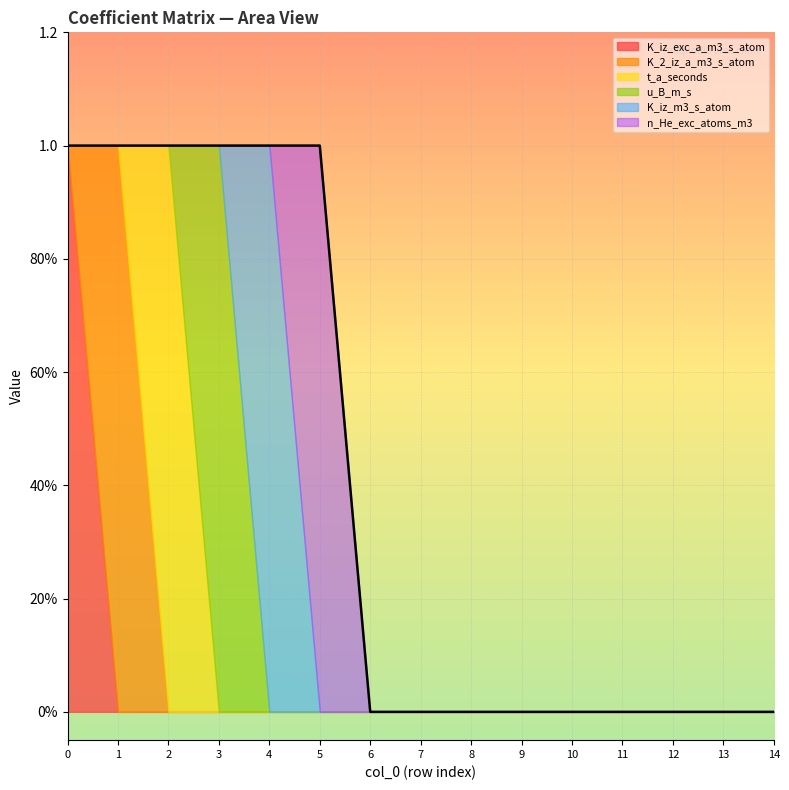

At 10, list the series in order from largest to smallest.

K_iz_exc_a_m3_s_atom, K_2_iz_a_m3_s_atom, t_a_seconds, u_B_m_s, K_iz_m3_s_atom, n_He_exc_atoms_m3